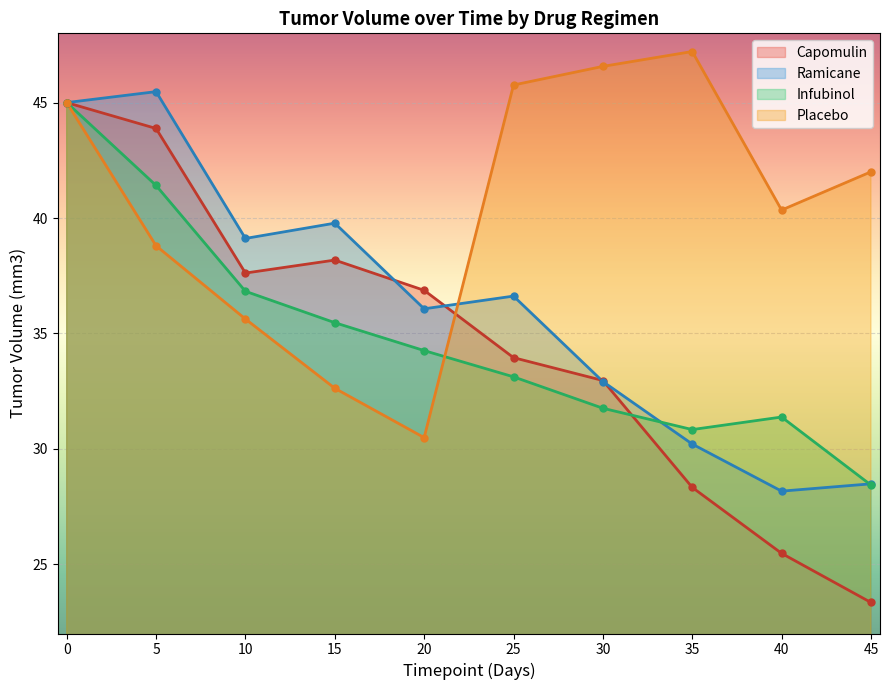

Between 10 and 25, which is larger?

10